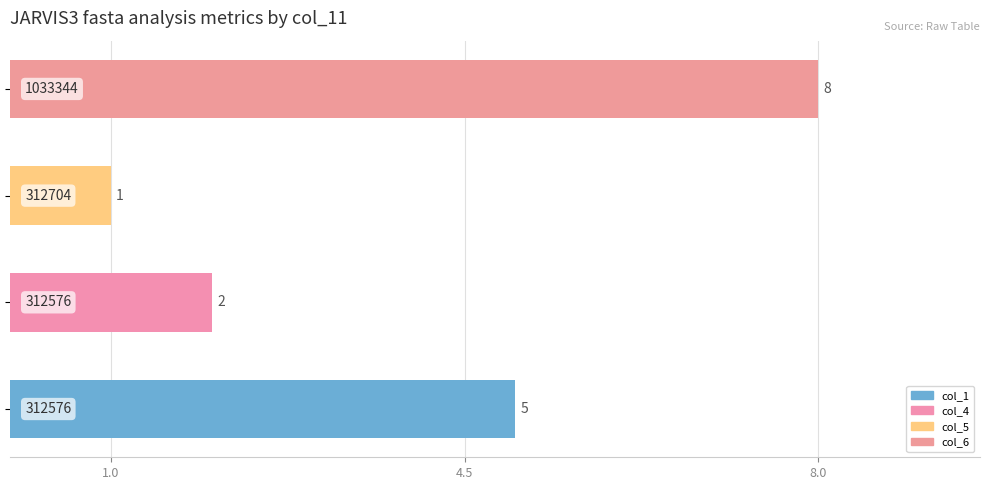

What is the difference between the maximum and minimum values?

7